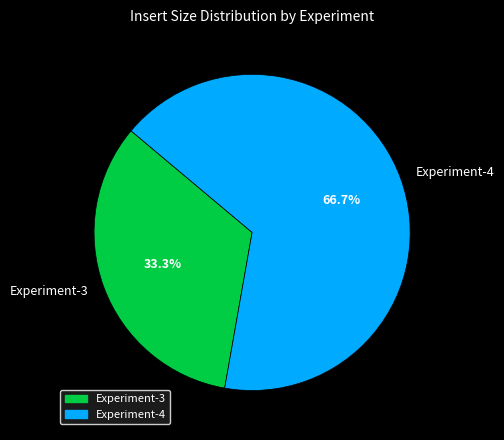

To the nearest percent, what percentage of the pie is Experiment-3?

33%